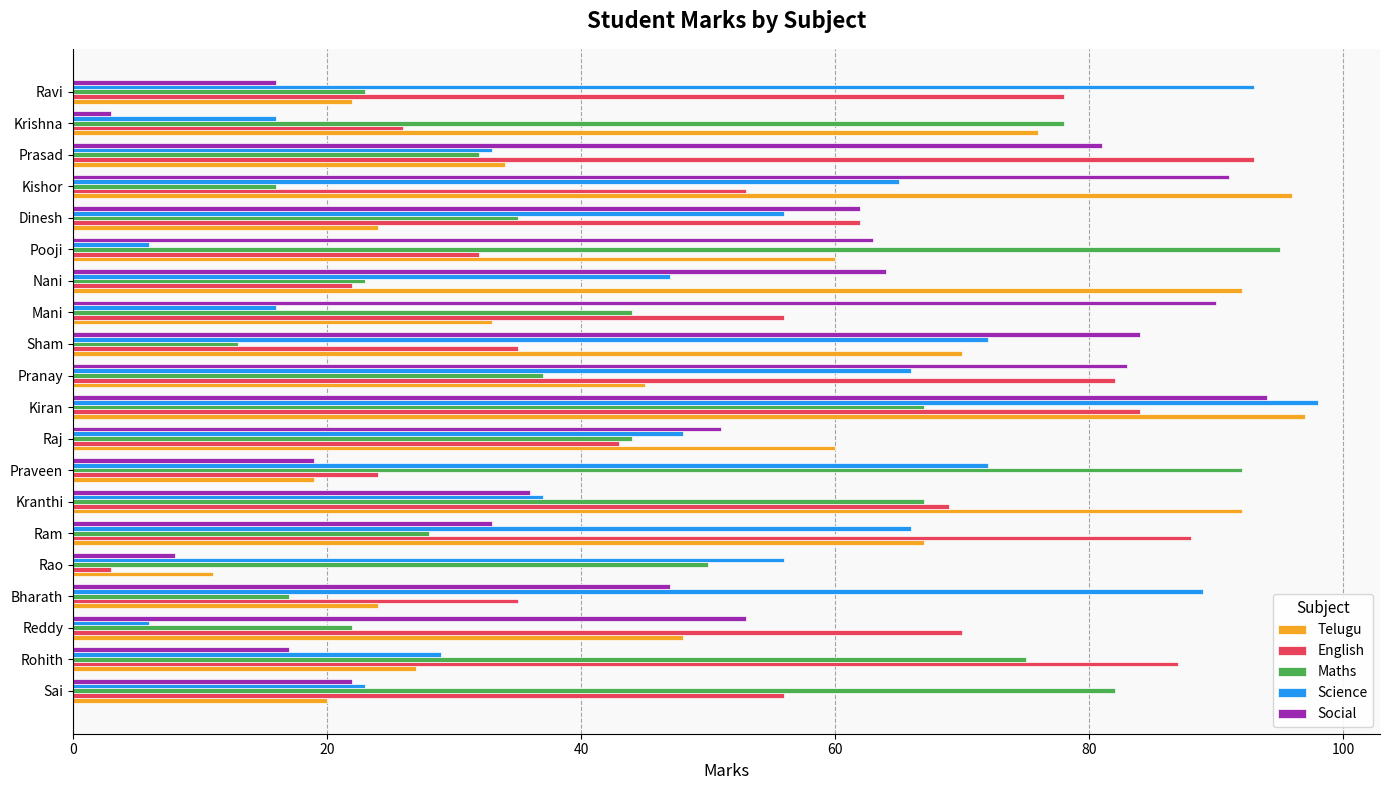

How many series are shown in this chart?

5